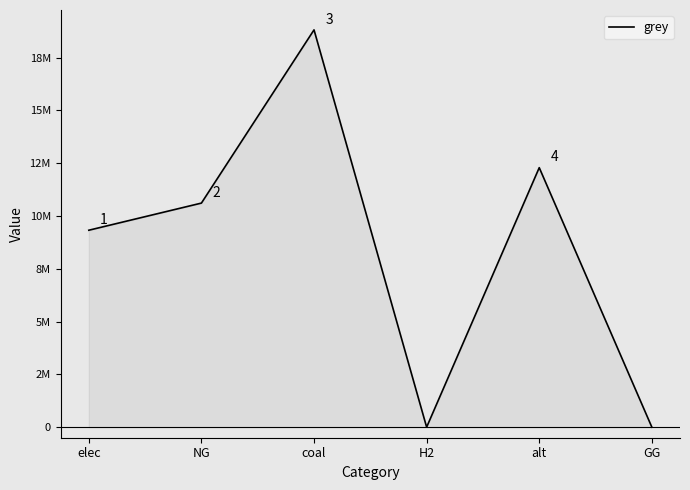

The chart shows a value of -11890931.6 at H2. True or false?

False